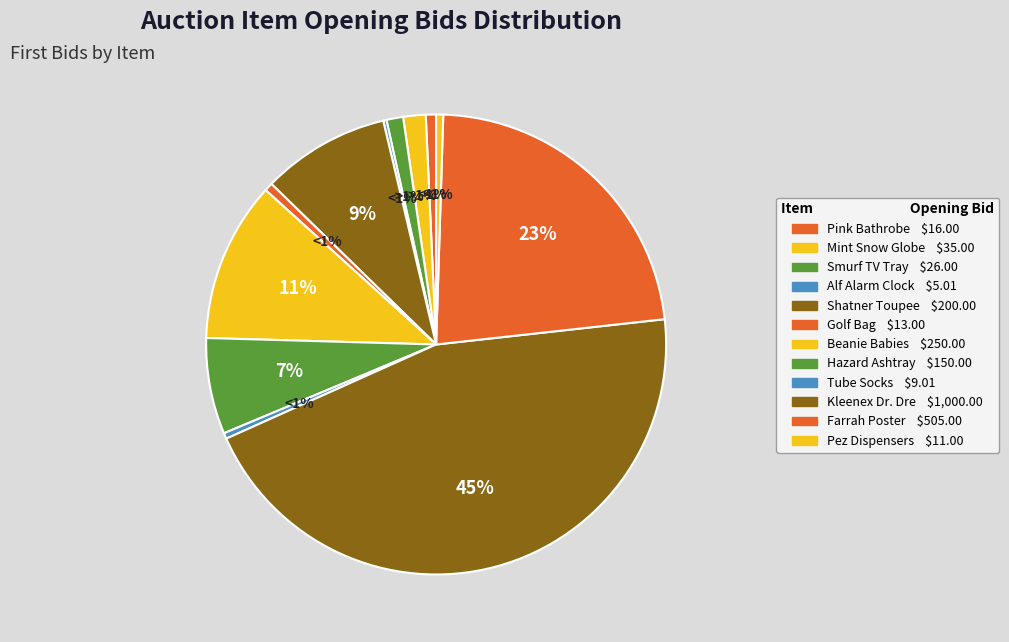

Which slice is the largest?

Kleenex used by Dr. Dre